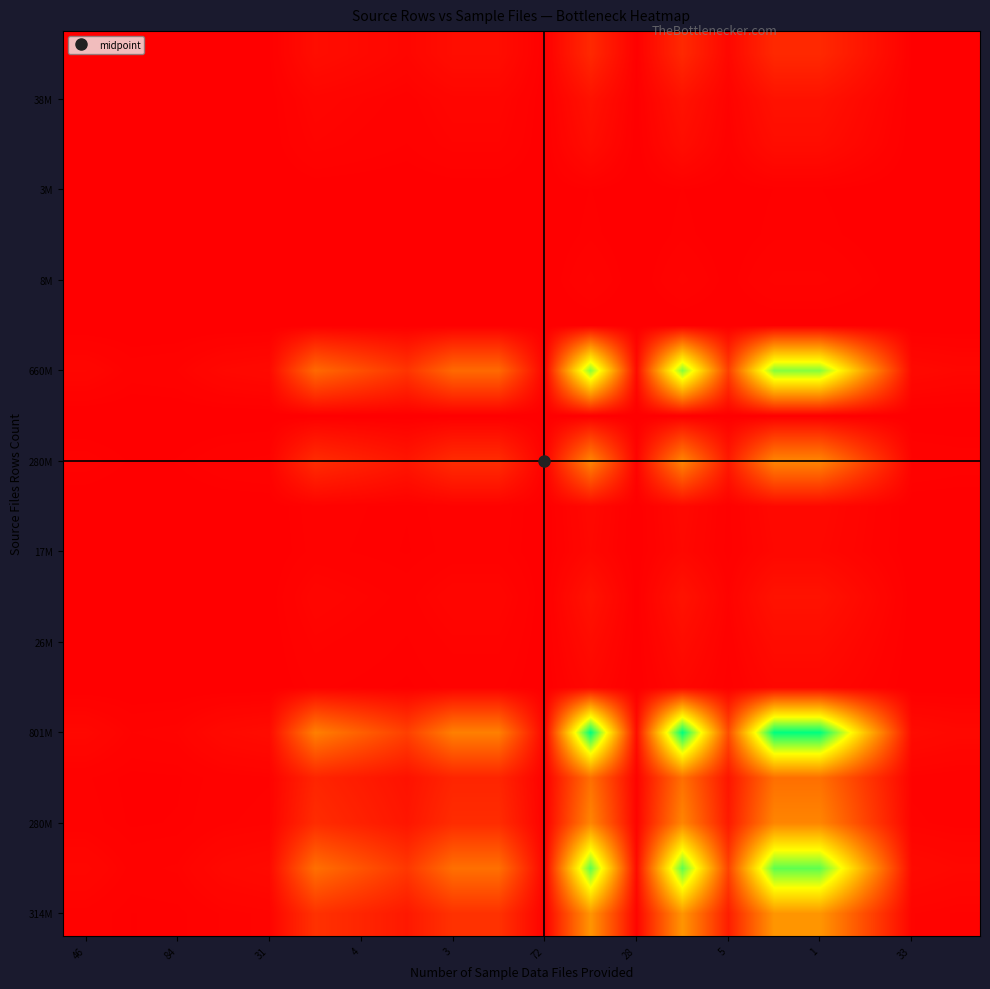

How many categories are shown in the chart?

20